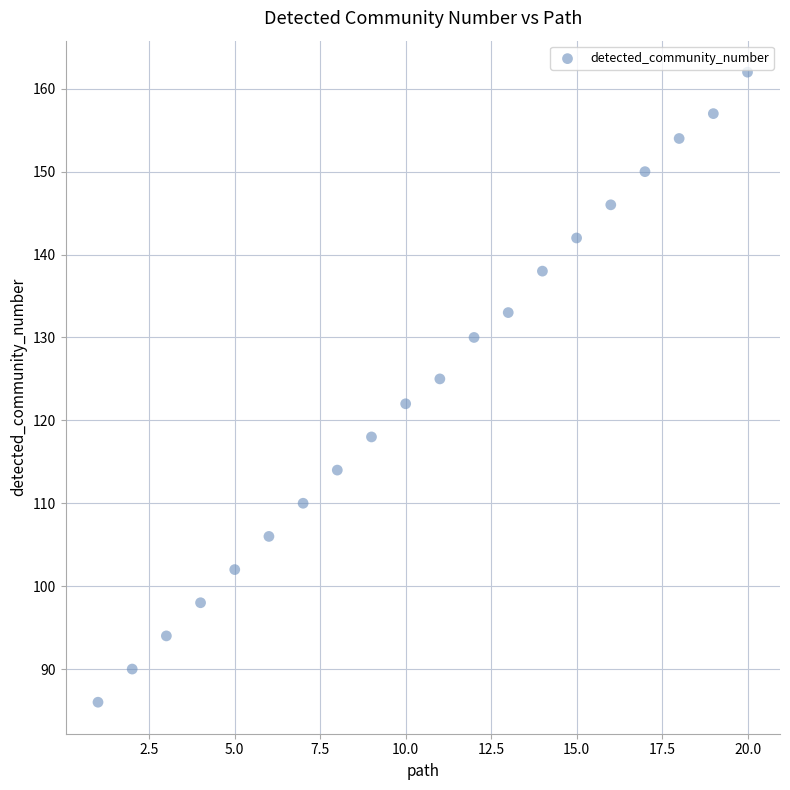

What is the range of X values (max minus min)?

19